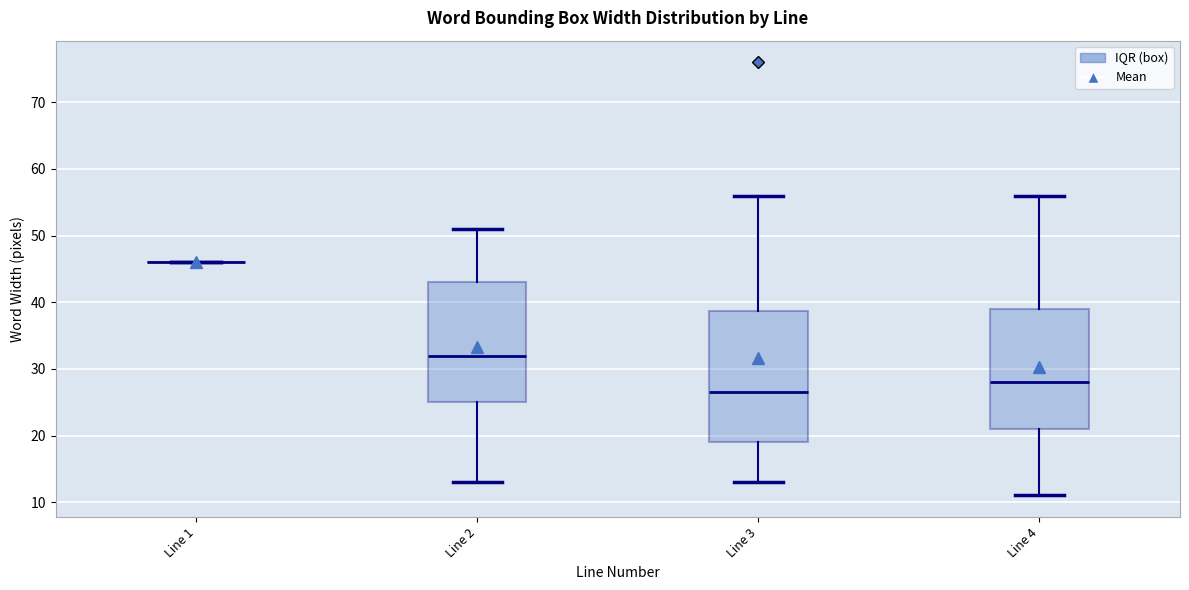

Reading left to right, transcribe this box plot: for each box, give where its median line is, the range the box spans, and where its two whiskers end, as read against the y-axis. The values are not printed on the chart, so give them approximately, as read against the axis.

Line 1: box collapsed to a line at 46, whiskers 46 to 46
Line 2: median 32, box 25 to 43, whiskers 13 to 51
Line 3: median 27, box 19 to 39, whiskers 13 to 56
Line 4: median 28, box 21 to 39, whiskers 11 to 56